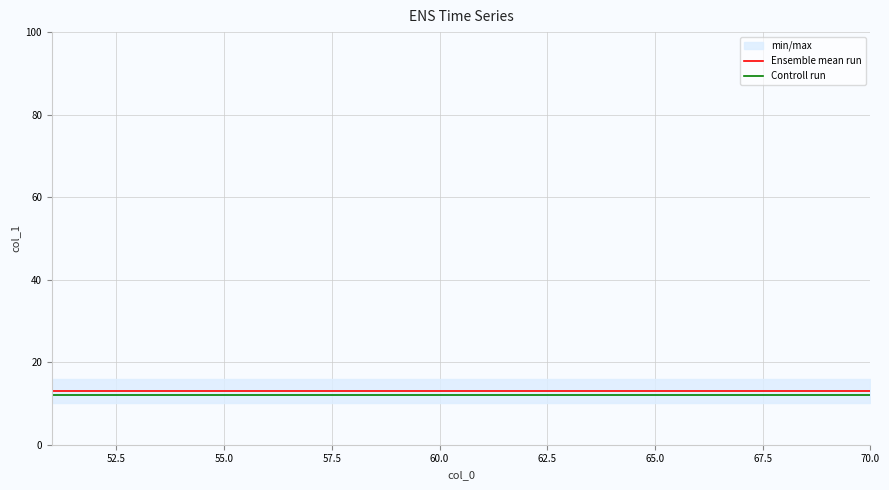

Is it true that Controll run equals 12 at 70.0?

True